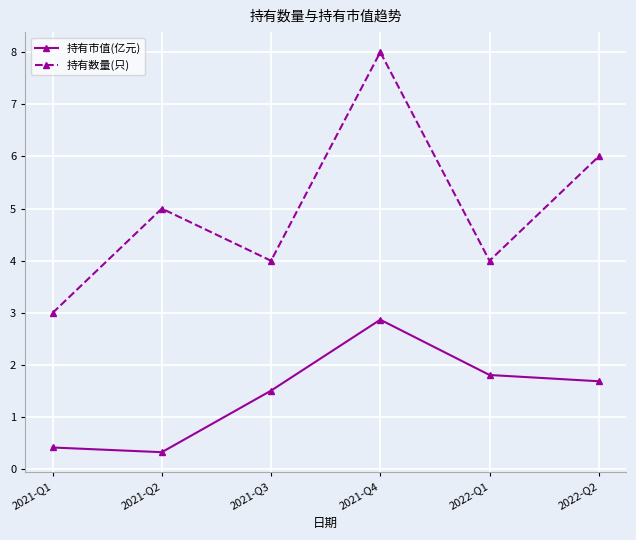

Reading right to left, what are all the values shown in this chart?

持有市值(亿元): 2022-Q2=1.7	2022-Q1=1.8	2021-Q4=2.9	2021-Q3=1.5	2021-Q2=0.3	2021-Q1=0.4
持有数量(只): 2022-Q2=6.0	2022-Q1=4.0	2021-Q4=8.0	2021-Q3=4.0	2021-Q2=5.0	2021-Q1=3.0